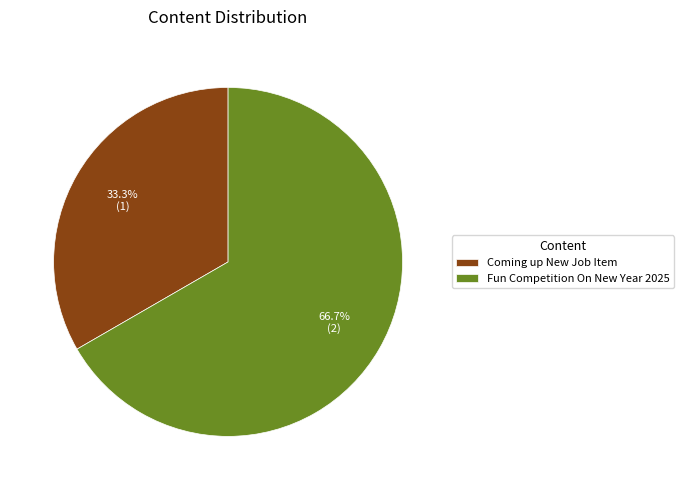

True or false: Coming up New Job Item accounts for 24% of the total.

False